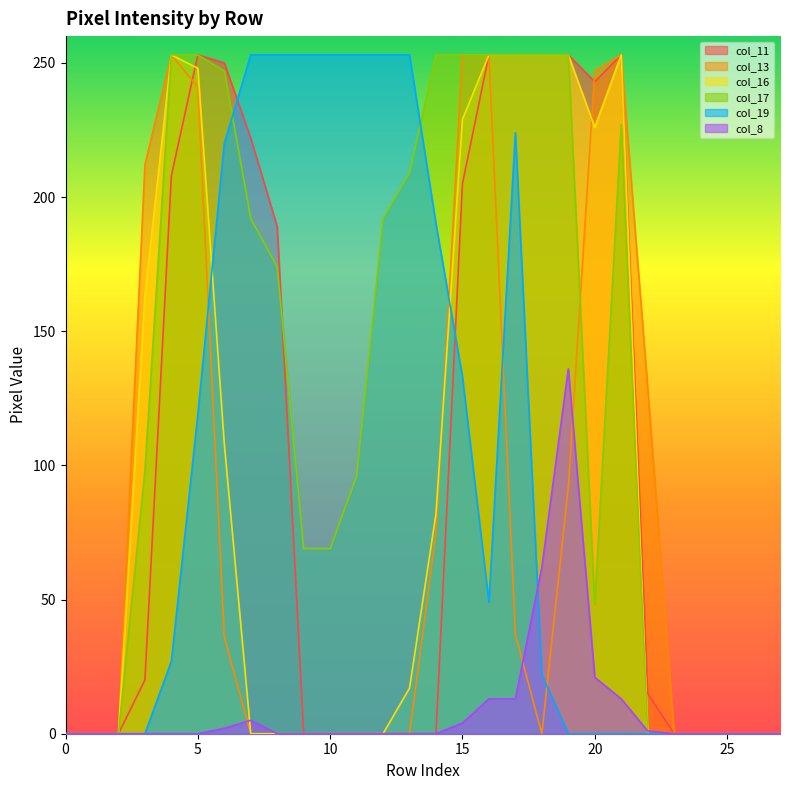

Where is col_19 nearest to the value 126?

5